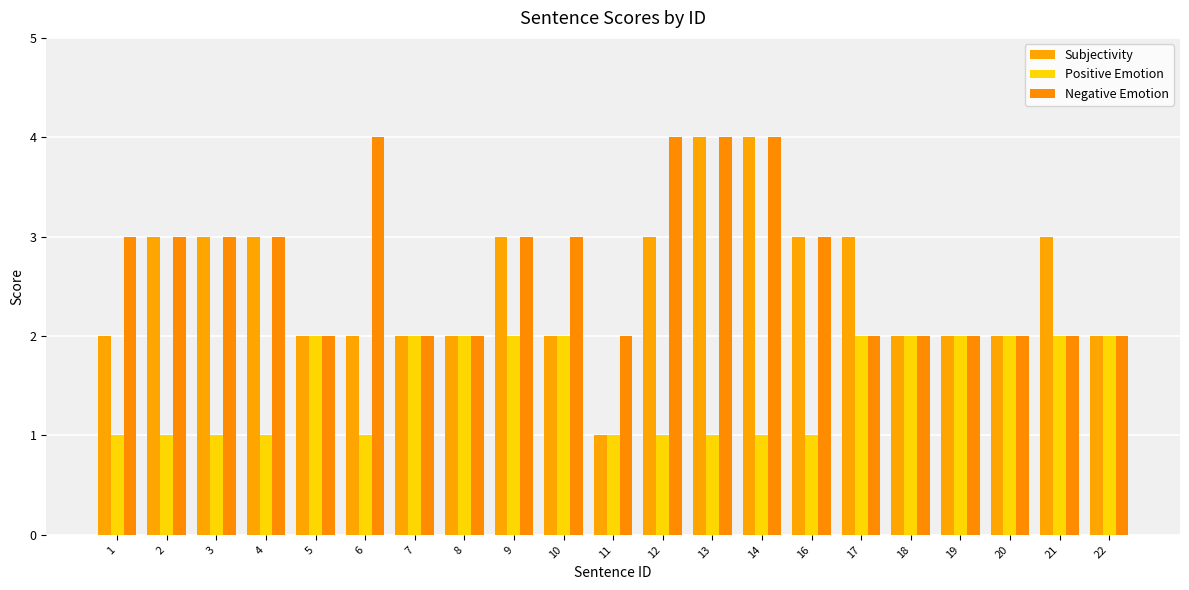

How many bars are there in total?

63